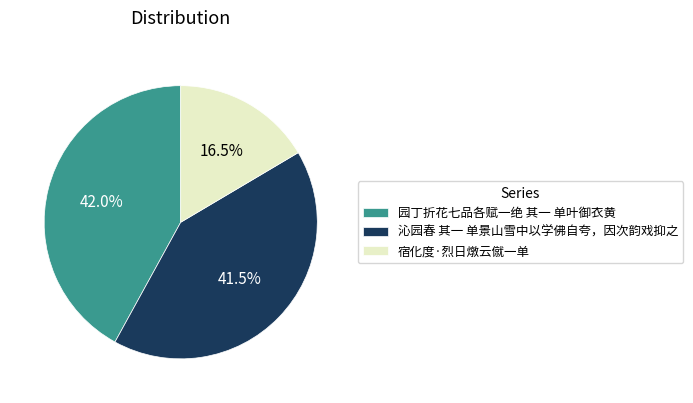

Which category has the biggest portion of the pie?

园丁折花七品各赋一绝 其一 单叶御衣黄